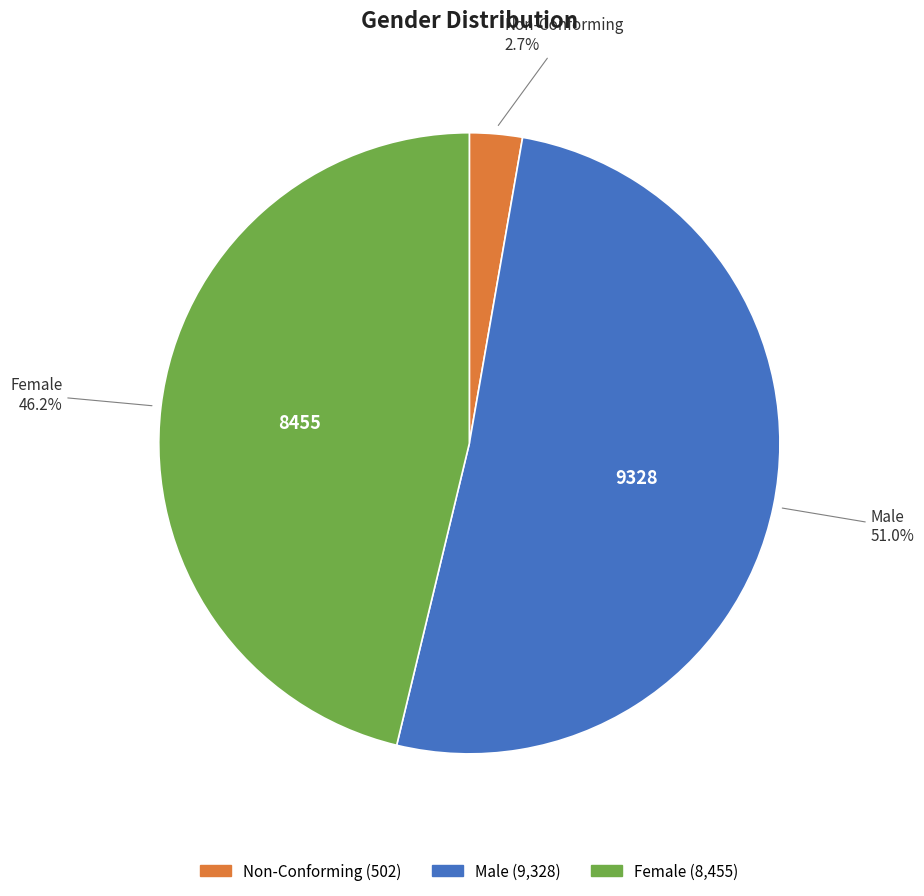

Is it true that Female is 46% of the pie?

True